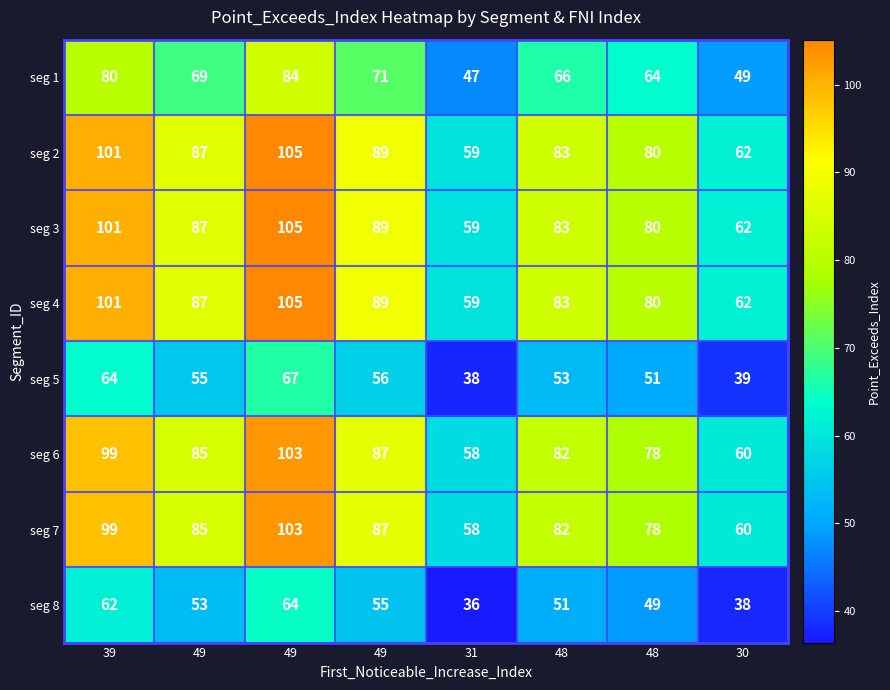

How many categories are shown in the chart?

8